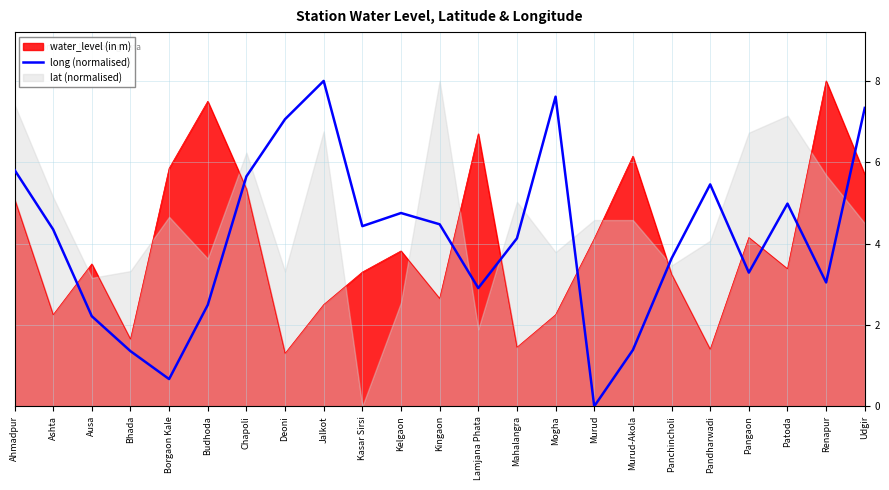

Is the value of water_level (in m) at Chapoli greater than the value of long (normalised) at Kingaon?

Yes